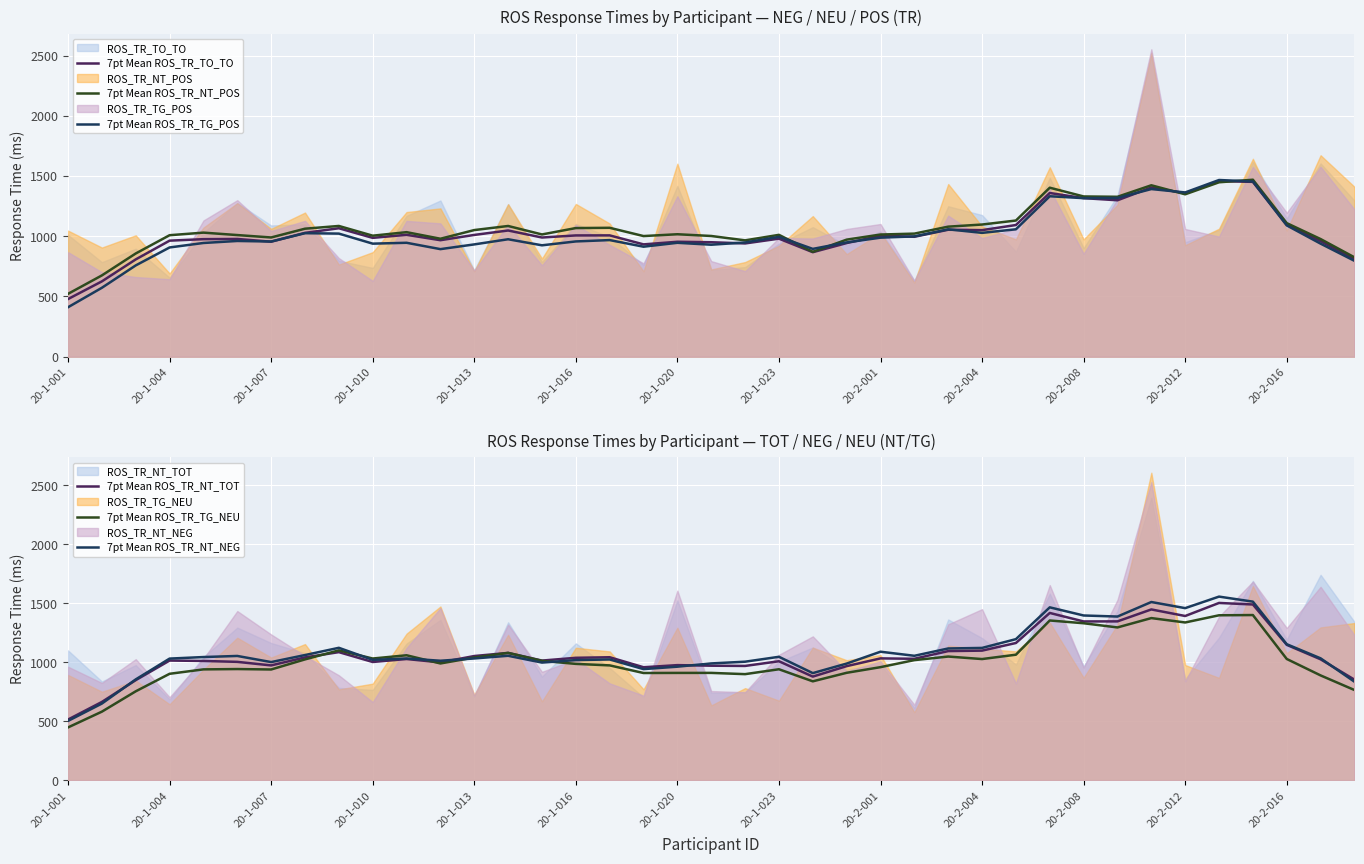

The 7pt Mean ROS_TR_NT_NEG series shows 1004.5 at 20. True or false?

True